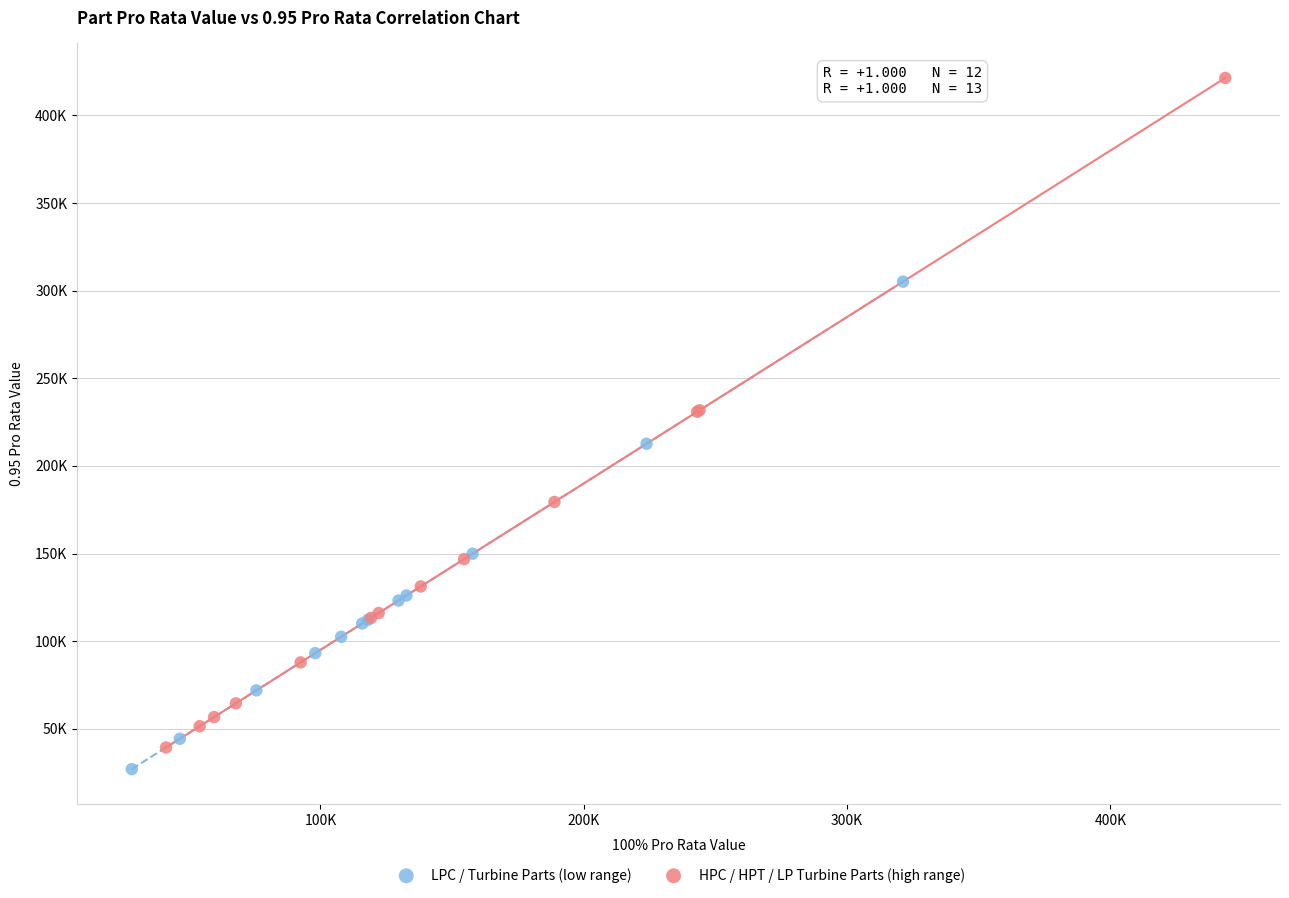

Which series contains the lowest Y value?

LPC / Turbine Parts (low range)